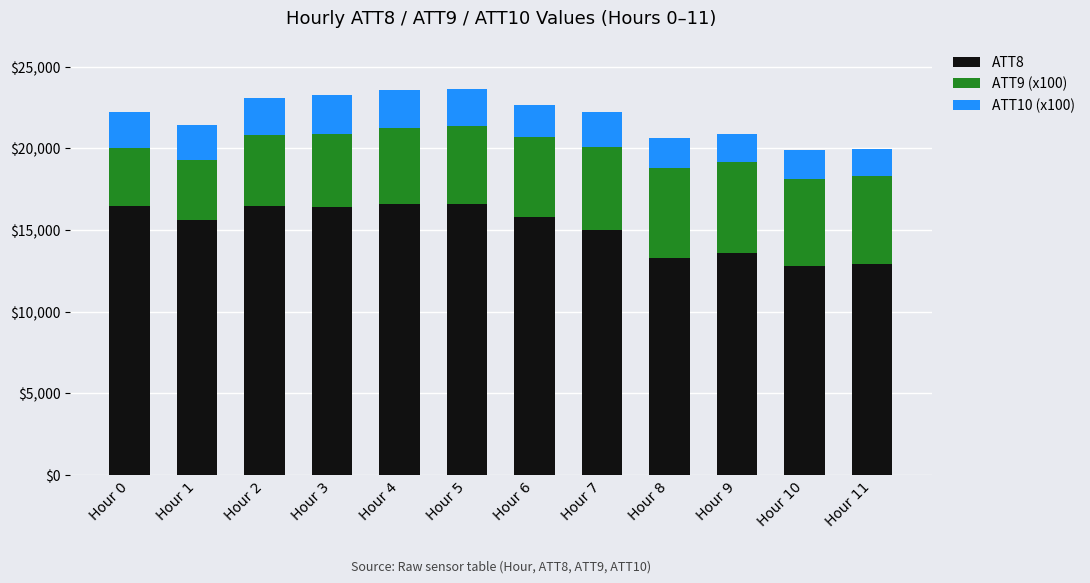

What is the sum of all ATT8 values?

181600.0